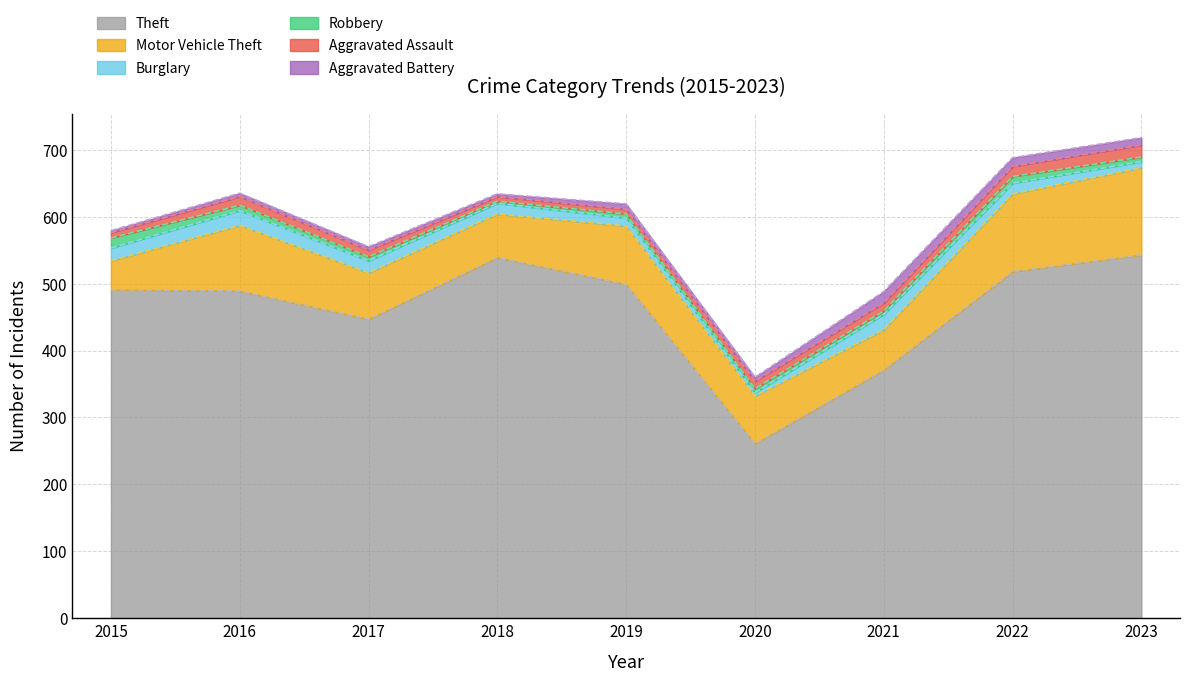

True or false: Motor Vehicle Theft has more than 2 interior local peaks.

False